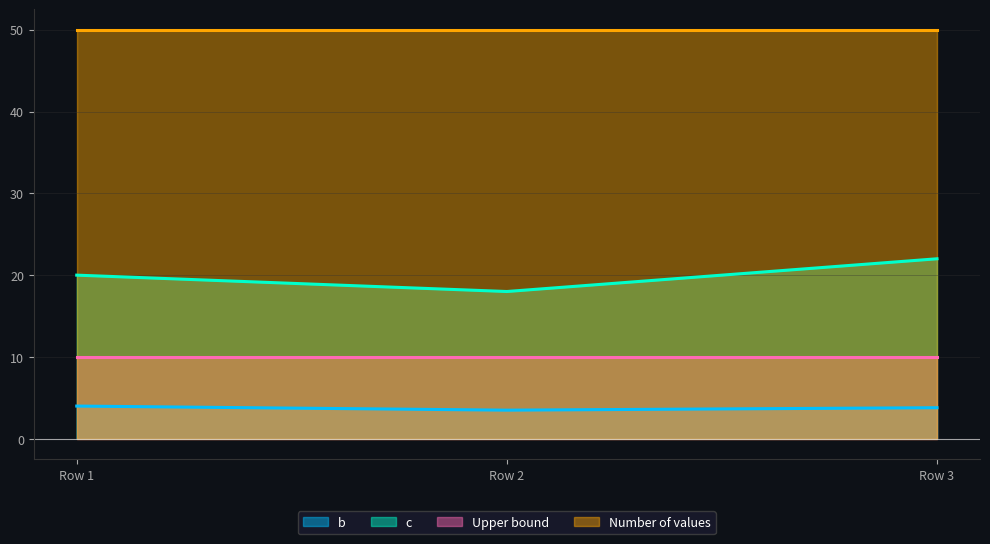

What is the difference between the b values at Row 2 and Row 1?

0.5